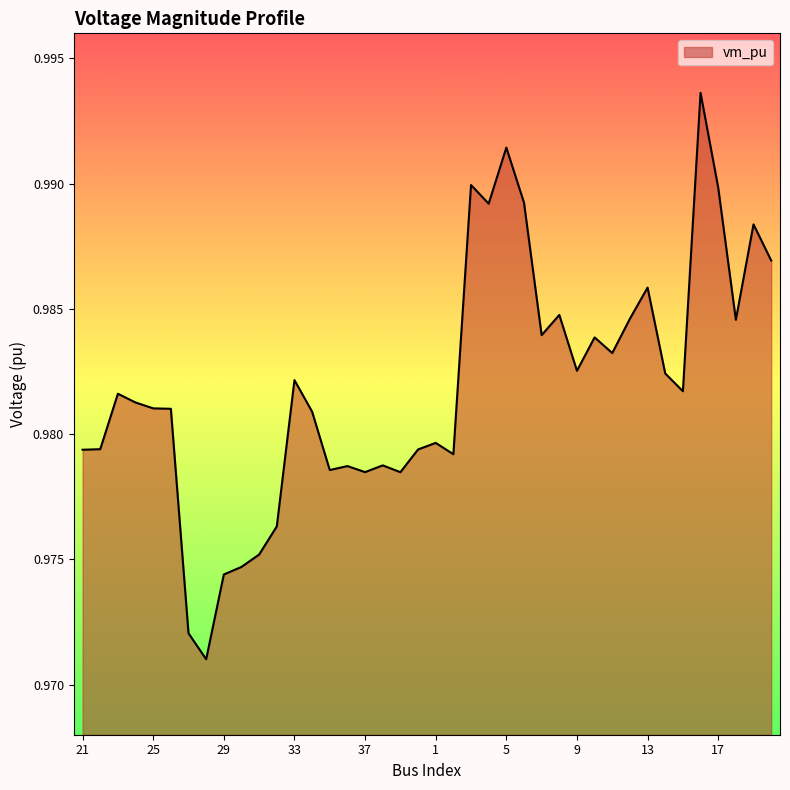

List the labels in order of value, largest first.

16, 5, 3, 17, 6, 4, 19, 20, 13, 8, 12, 18, 7, 10, 11, 9, 14, 33, 15, 23, 24, 25, 26, 34, 1, 22, 0, 21, 2, 38, 36, 35, 37, 39, 32, 31, 30, 29, 27, 28